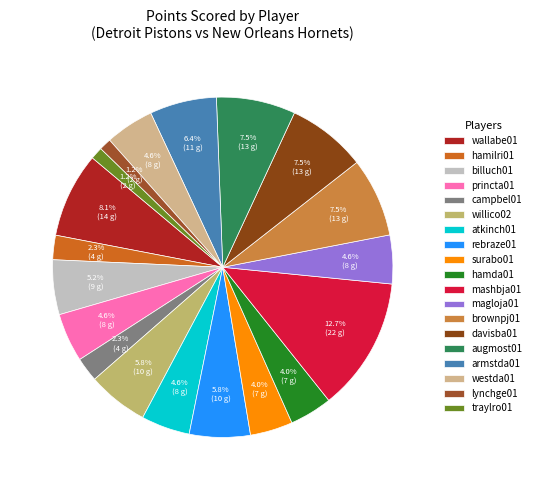

How many slices are in this pie chart?

19